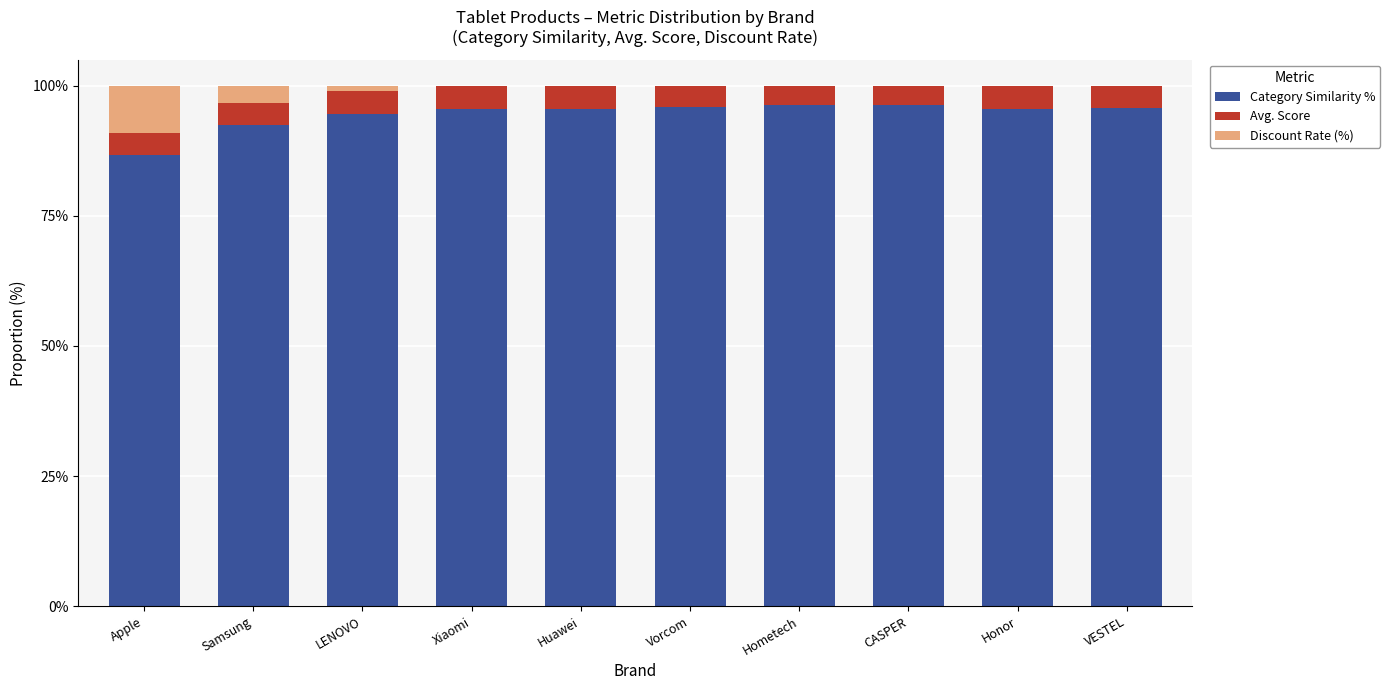

The value of Category Similarity % at Xiaomi is 27.3. True or false?

False